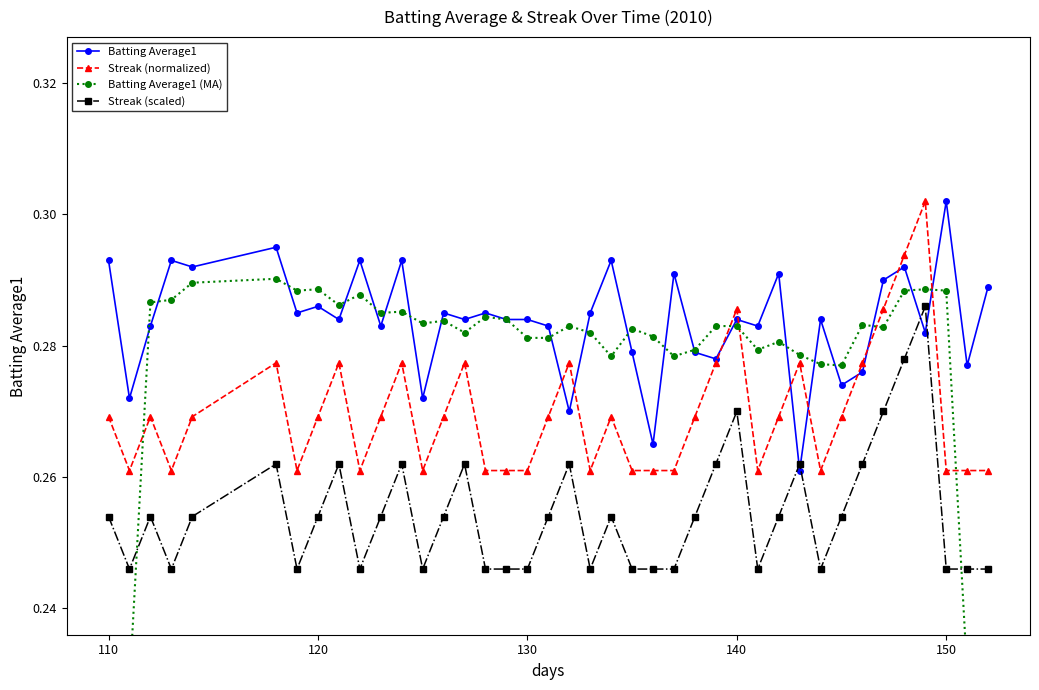

How many intersections are there between Batting Average1 and Batting Average1 (MA)?

20